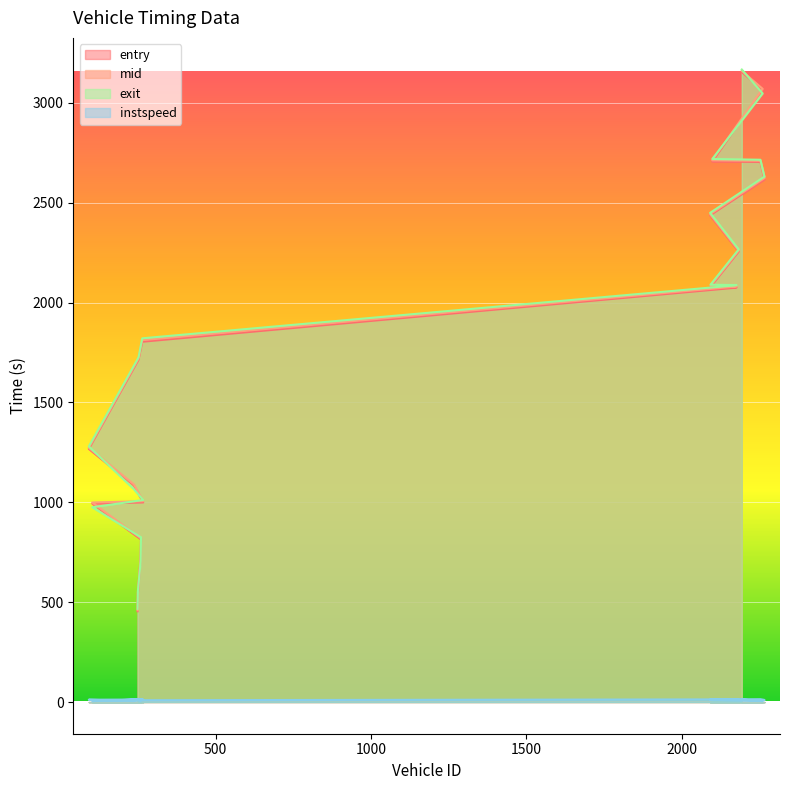

What is the difference between the maximum and second lowest values in the exit series?

2610.1